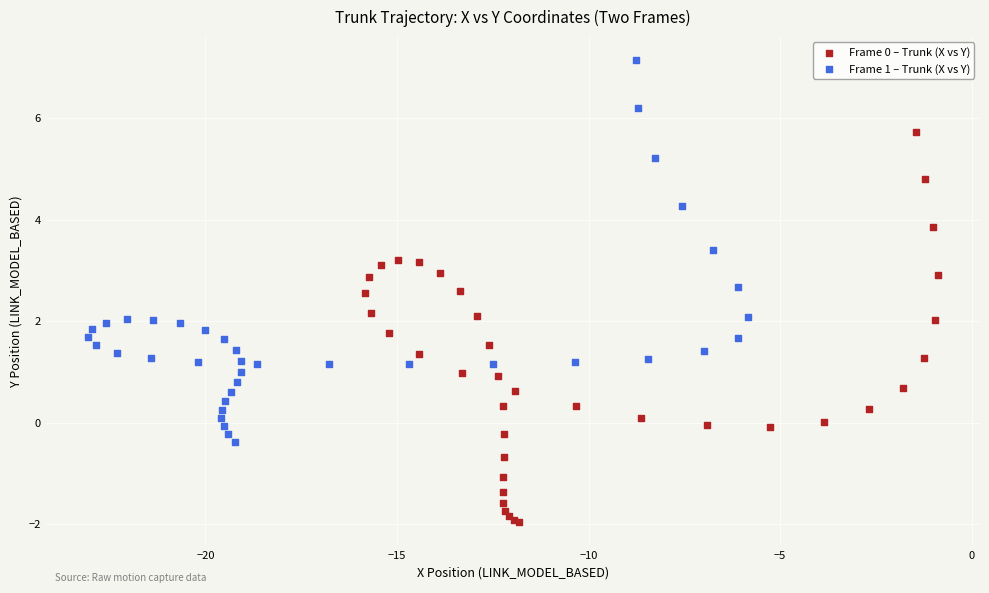

Which series contains the highest Y value?

Frame 1 – Trunk (X vs Y)